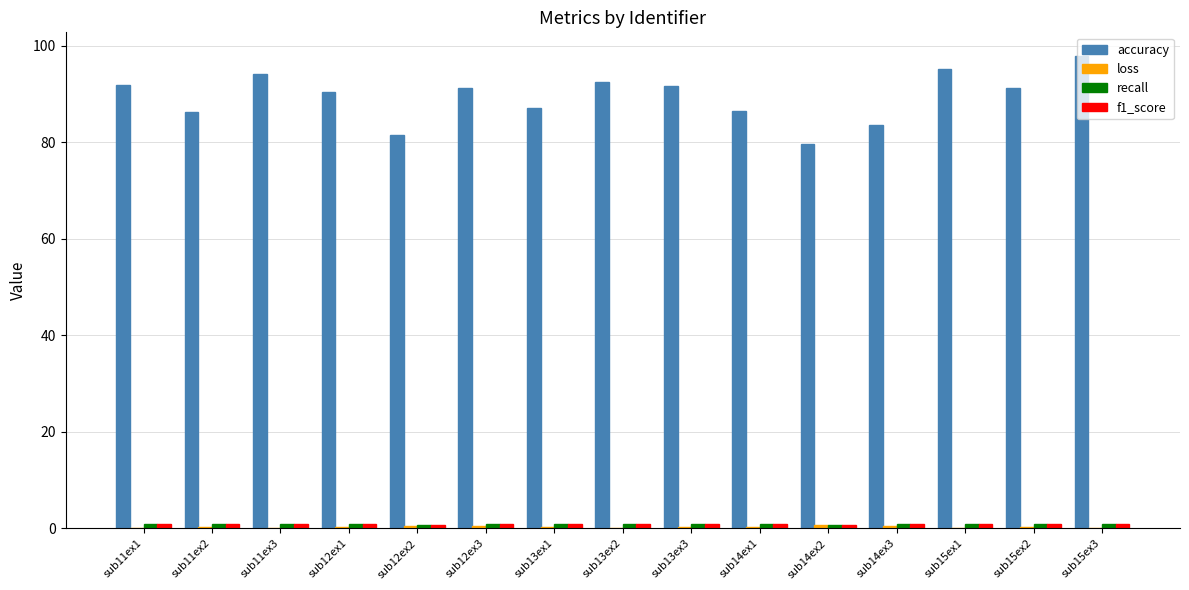

Does the chart contain stacked bars?

No